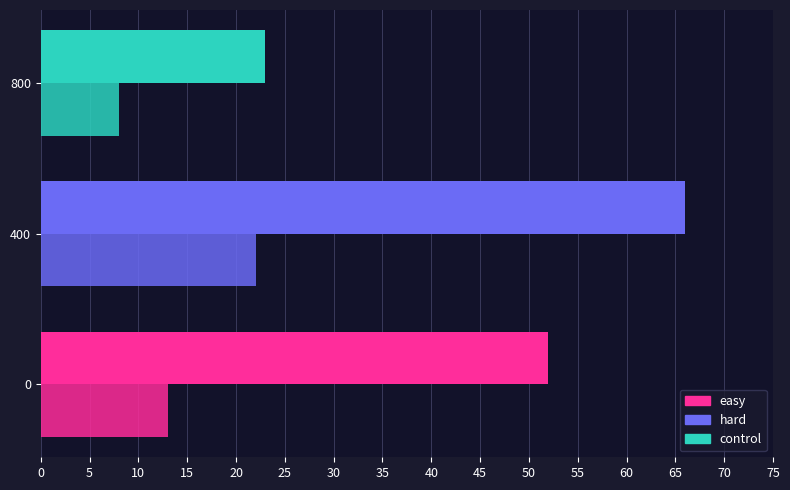

How many series are shown in this chart?

2